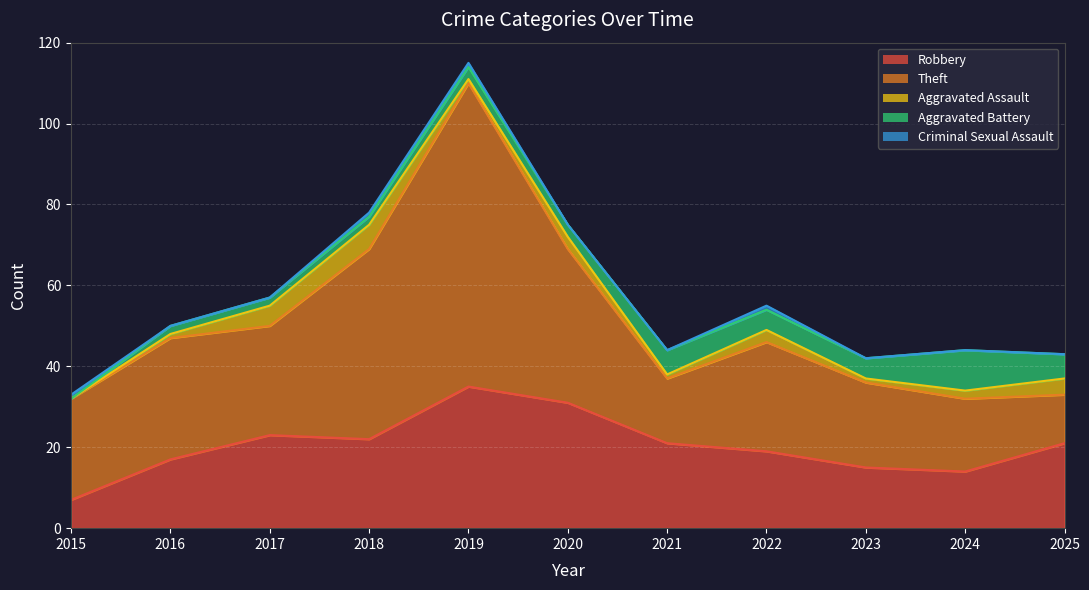

Which series has the widest spread of values?

Theft